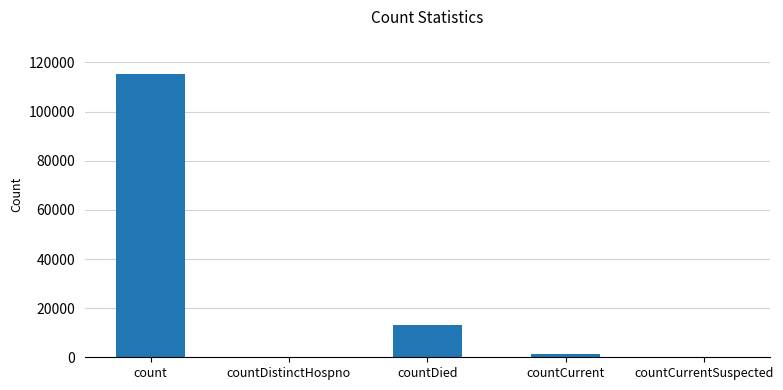

Between countCurrent and count, which is larger?

count